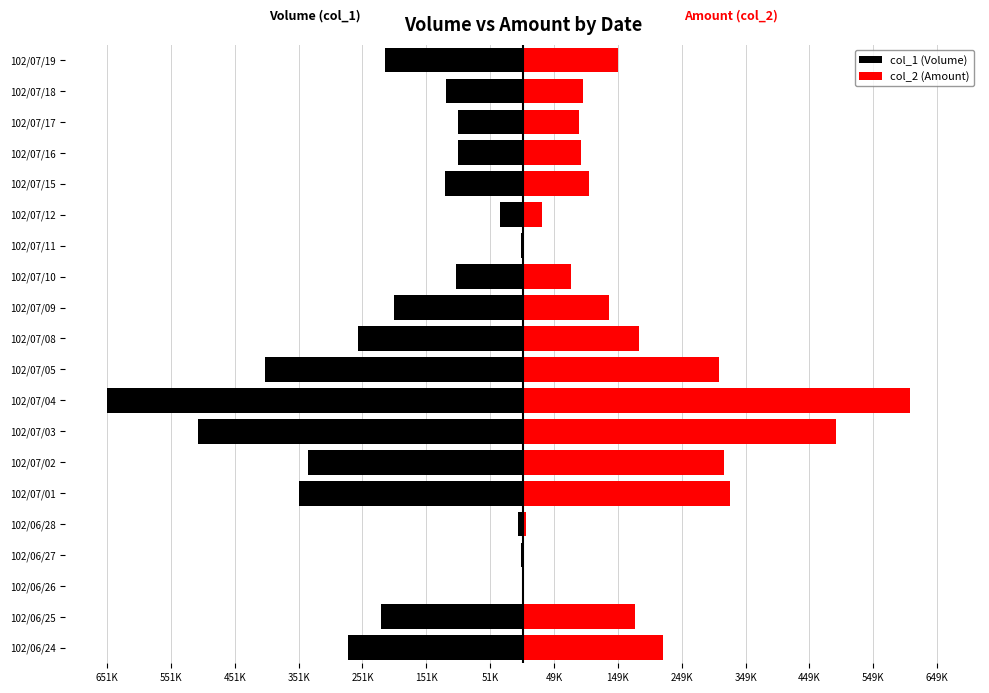

How many bars are there in total?

40